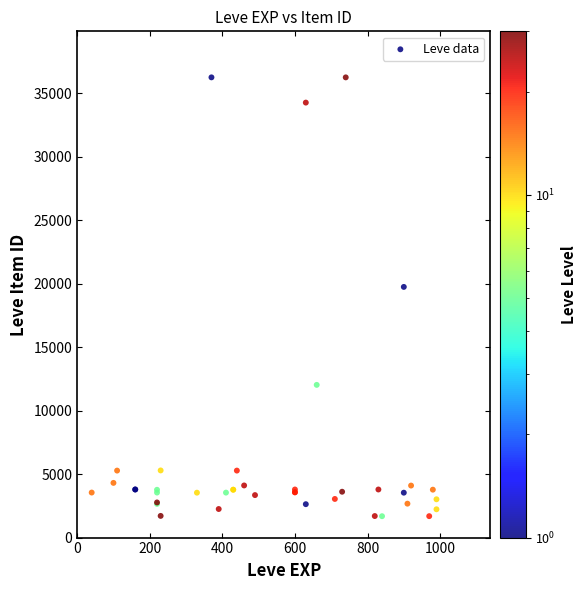

What Y value in the scatter plot is closest to 18967?

19744